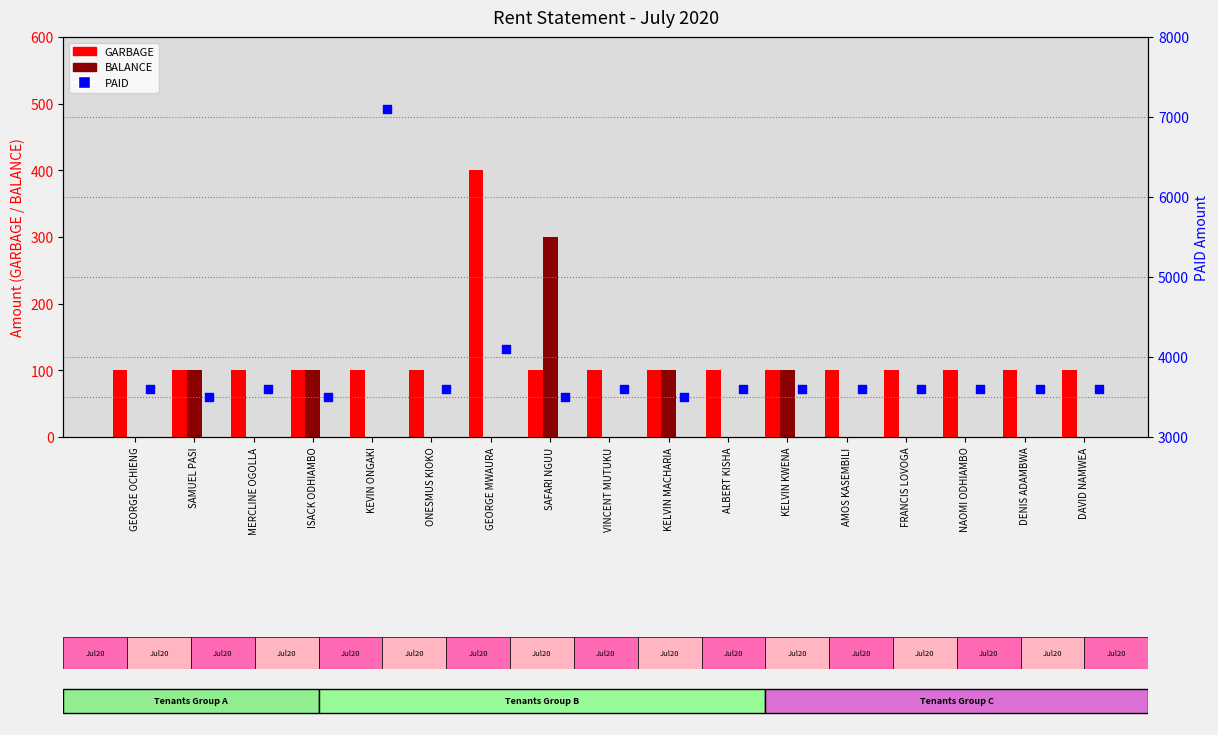

Is the value of BALANCE at GEORGE MWAURA greater than the value of PAID at AMOS KASEMBILI?

No